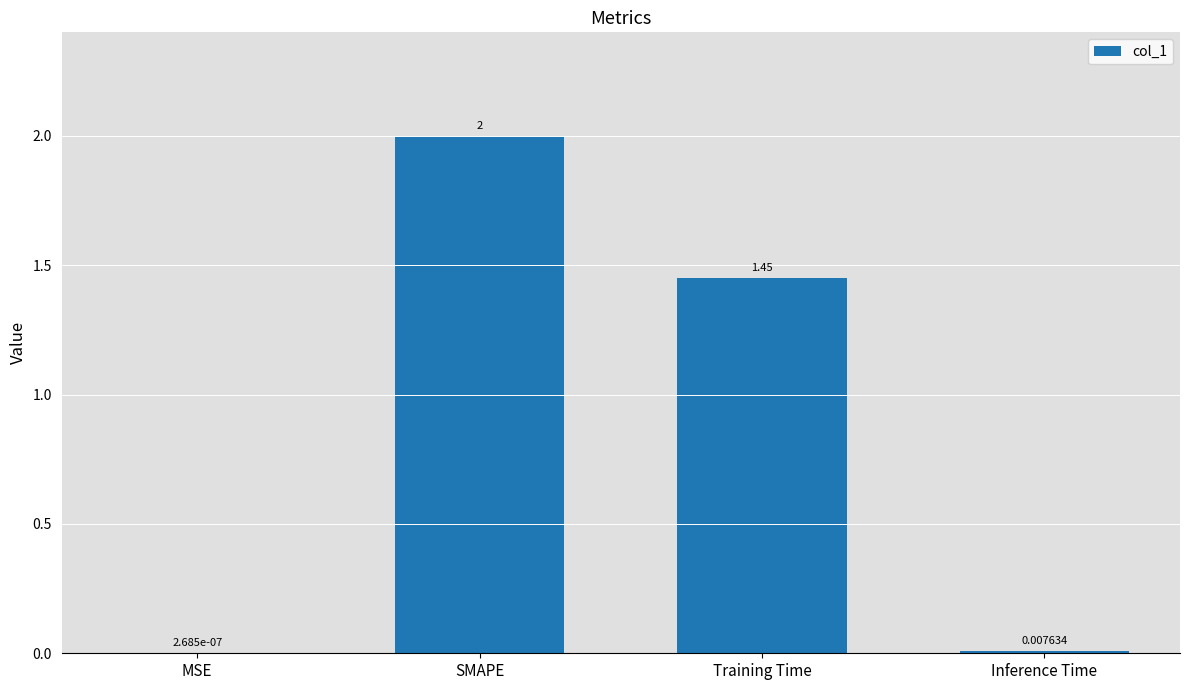

Where is the data nearest to the value 1?

Training Time